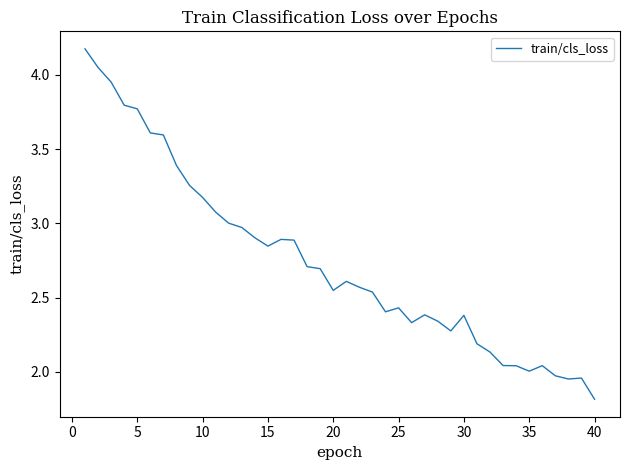

What is the greatest value displayed?

4.2